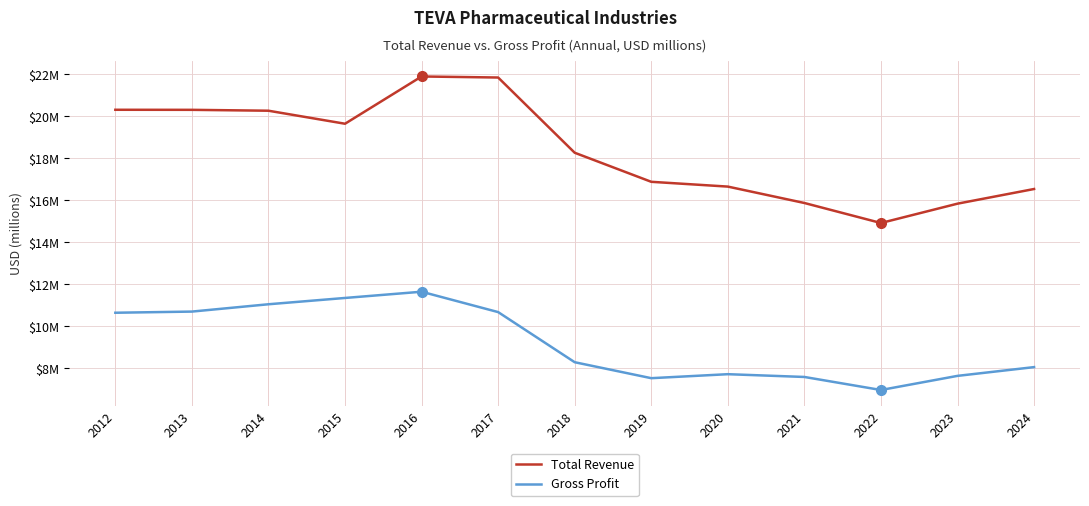

Rank the series at 2012 from lowest to highest value.

Gross Profit, Total Revenue